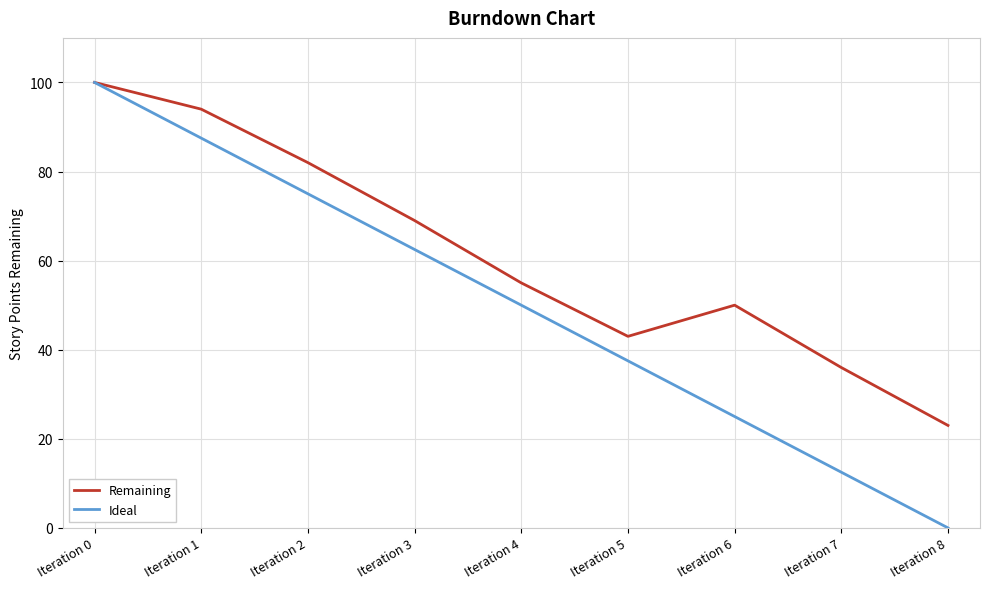

Reading left to right, list all the values displayed in this chart.

Remaining: 100.0	94.0	82.0	69.0	55.0	43.0	50.0	36.0	23.0
Ideal: 100.0	87.5	75.0	62.5	50.0	37.5	25.0	12.5	0.0